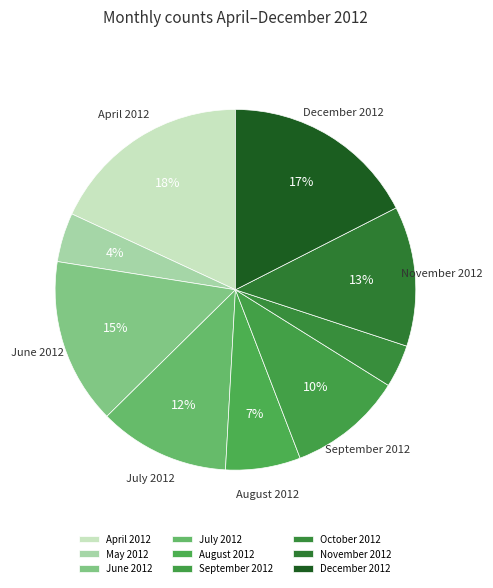

Do September 2012 and October 2012 together represent more than half of the pie?

No